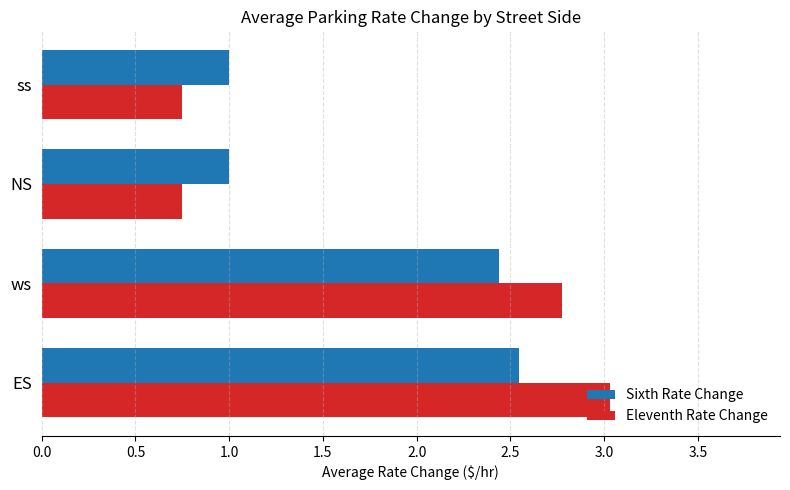

Read the Sixth Rate Change value at ss.

1.0